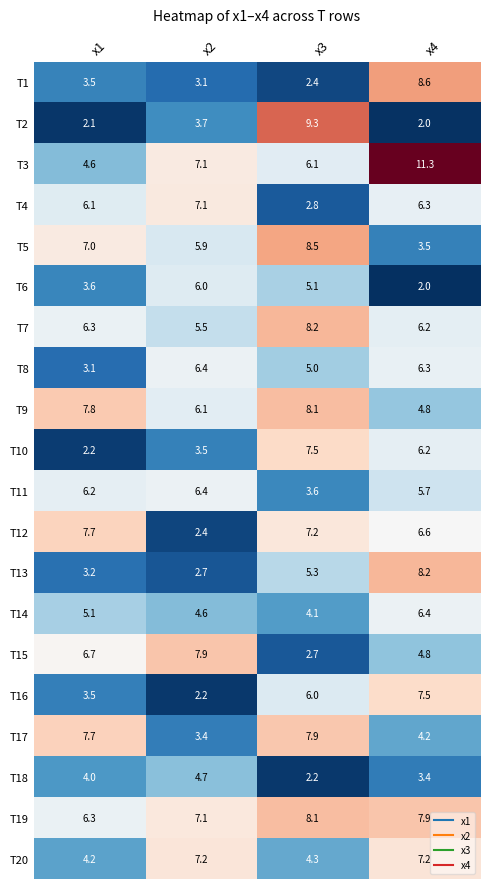

What is the smallest value displayed?

2.0